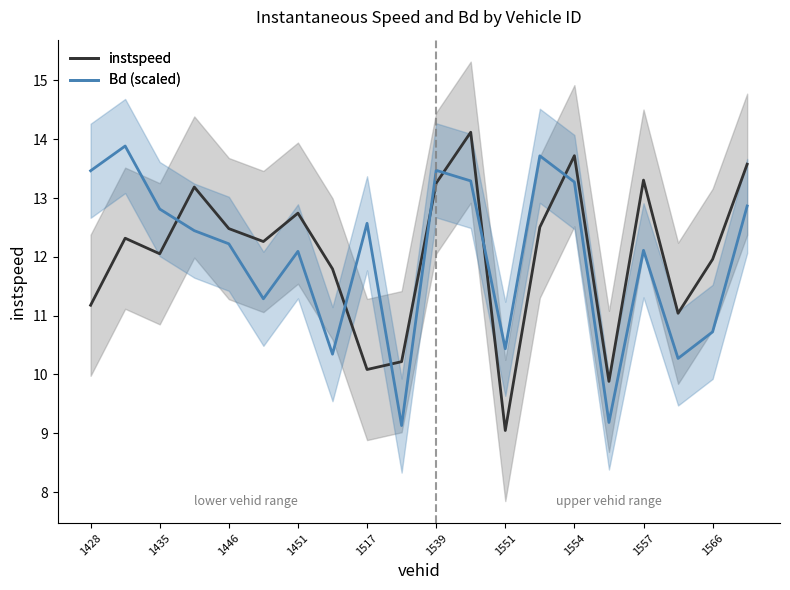

Is it true that instspeed equals 13.6 at 19?

True